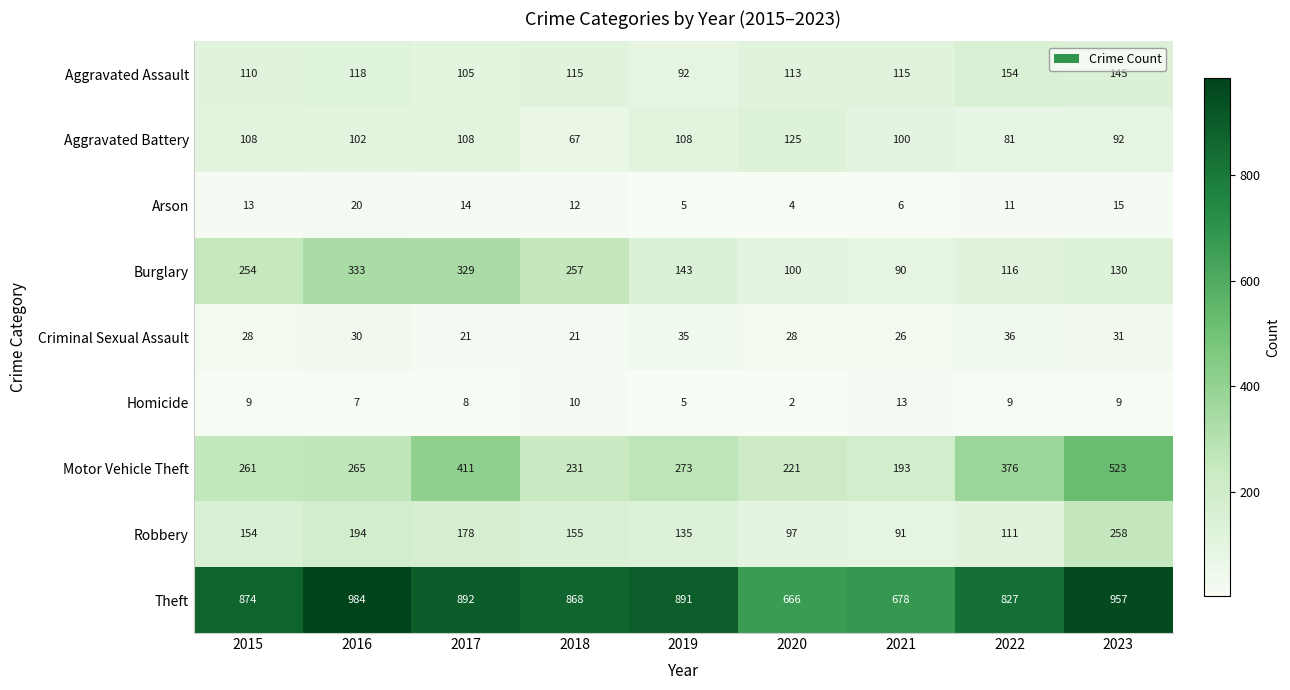

List the labels in order of Burglary value, largest first.

2016, 2017, 2018, 2015, 2019, 2023, 2022, 2020, 2021